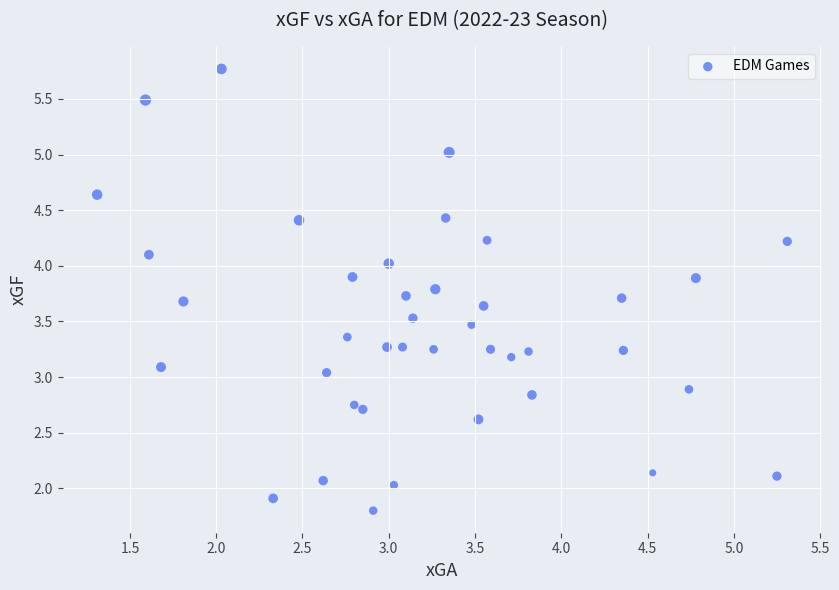

What is the range of Y values (max minus min)?

4.0